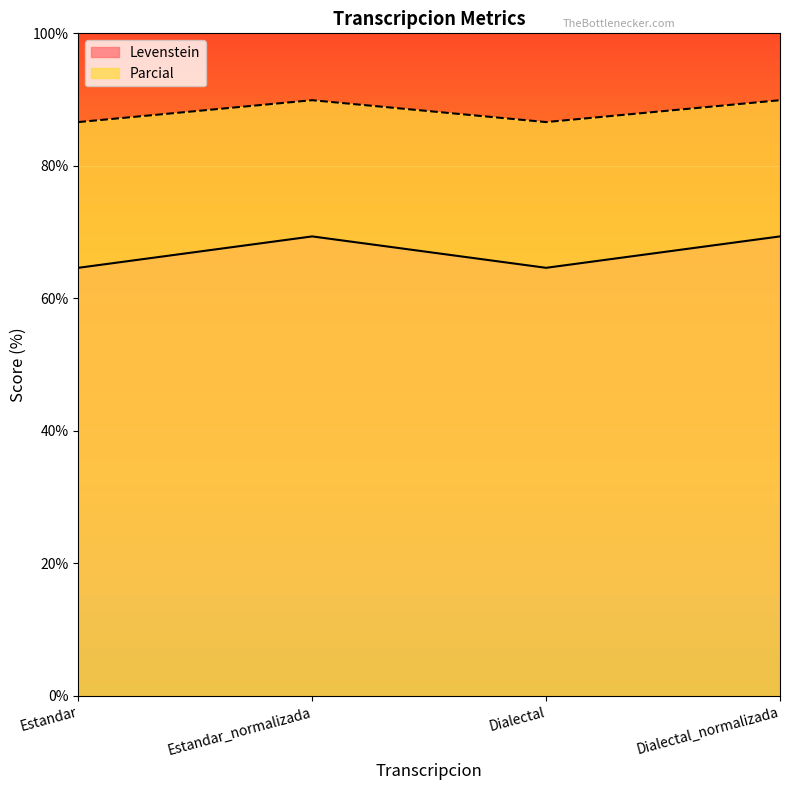

True or false: Parcial and Levenstein intersect in this chart.

False